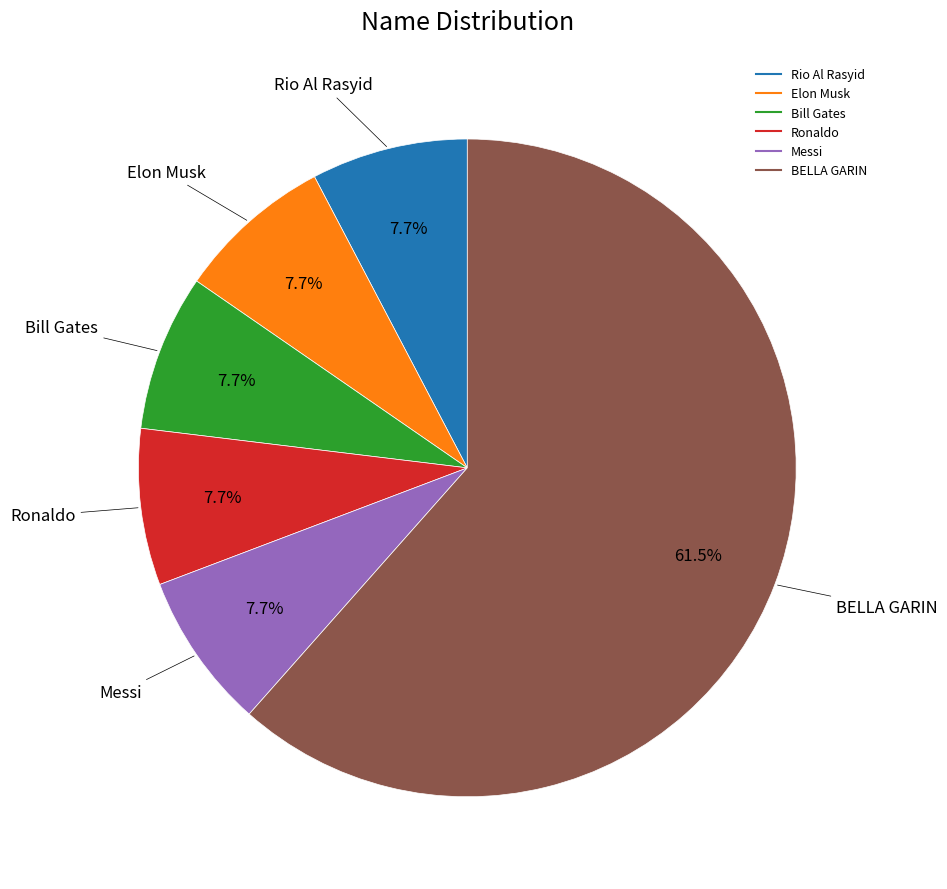

Approximately how many times larger is the value at Ronaldo compared to Messi?

1.0